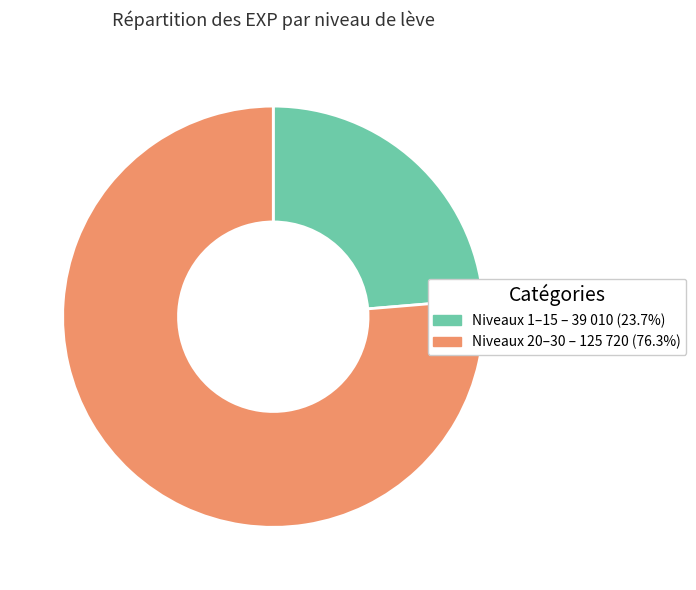

Is there a majority slice in this chart?

Yes